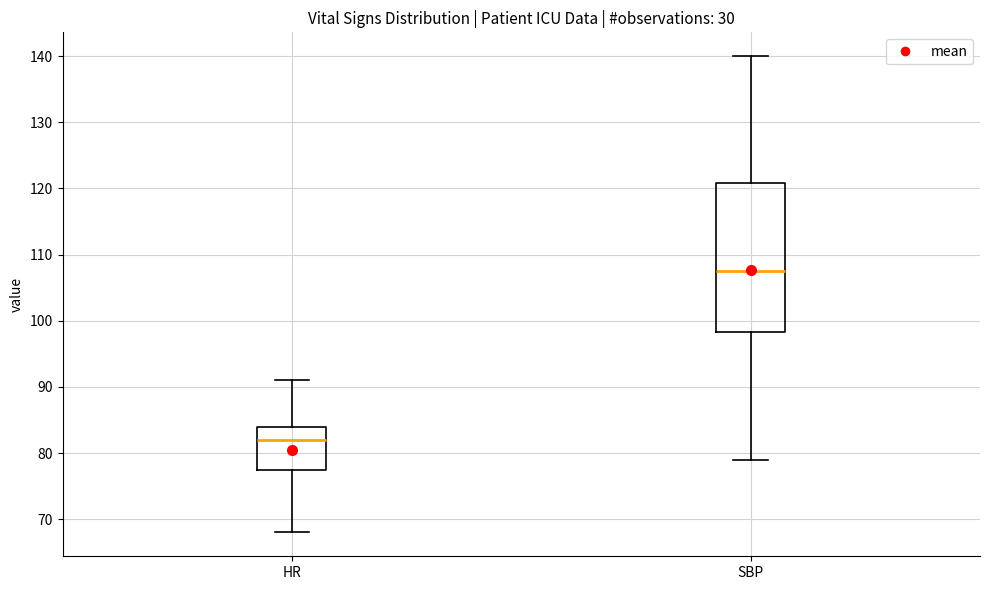

Reading left to right, read every box against the y-axis: the position of its median line, the range the box covers, and the ends of its whiskers. The values are not printed on the chart, so give them approximately, as read against the axis.

HR: median 82, box 77 to 84, whiskers 68 to 91
SBP: median 108, box 98 to 121, whiskers 79 to 140